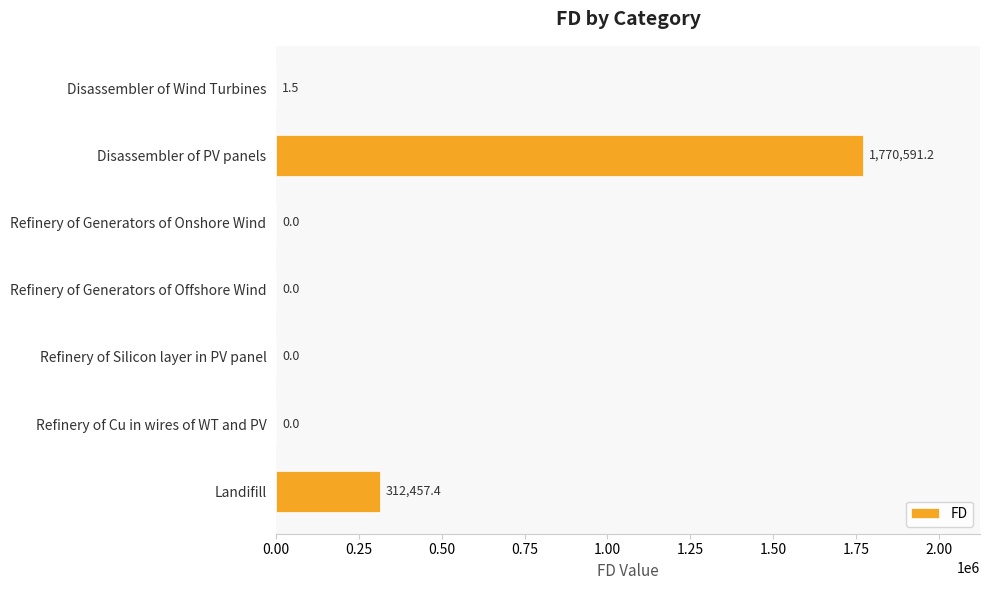

What is the maximum value shown in the chart?

1770591.2